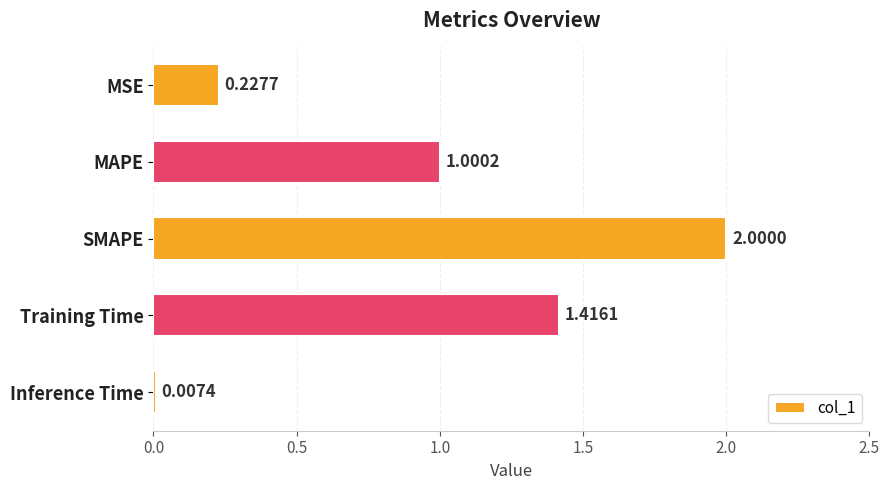

What is the sum of all values?

4.7